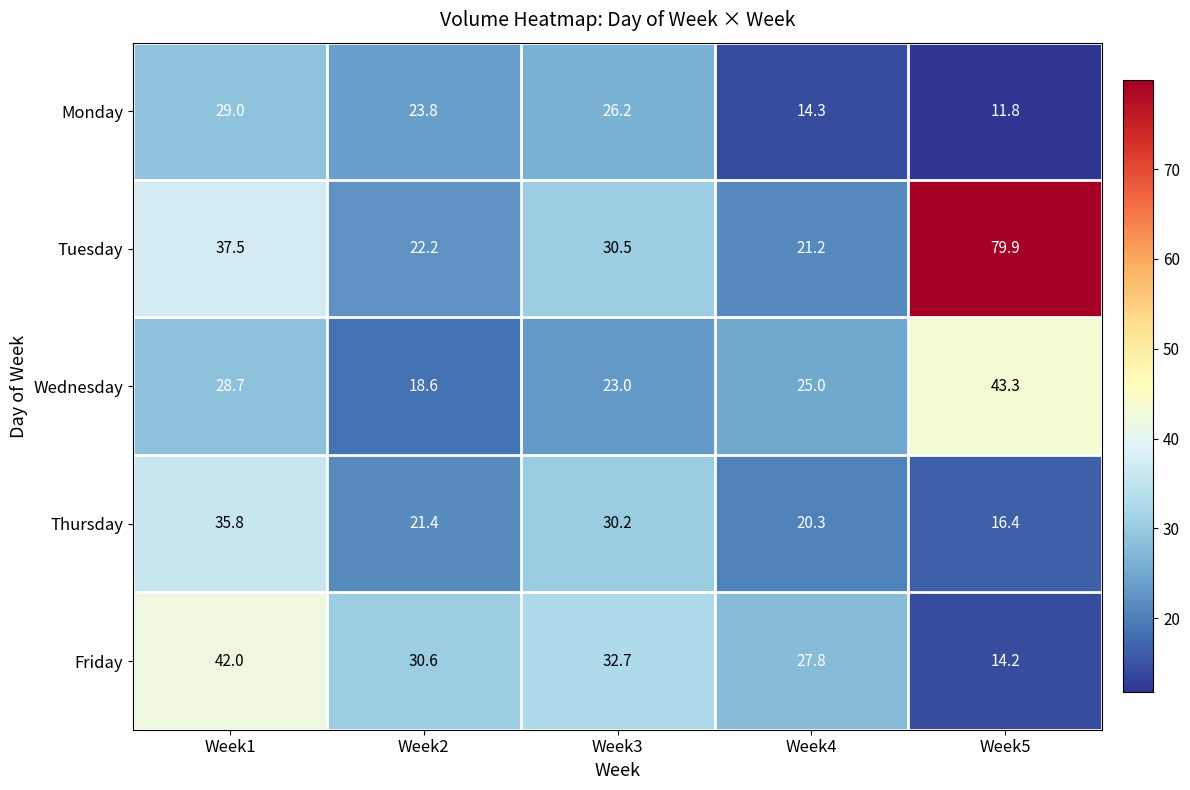

Rank the series by their maximum value, from lowest to highest.

Monday, Thursday, Friday, Wednesday, Tuesday